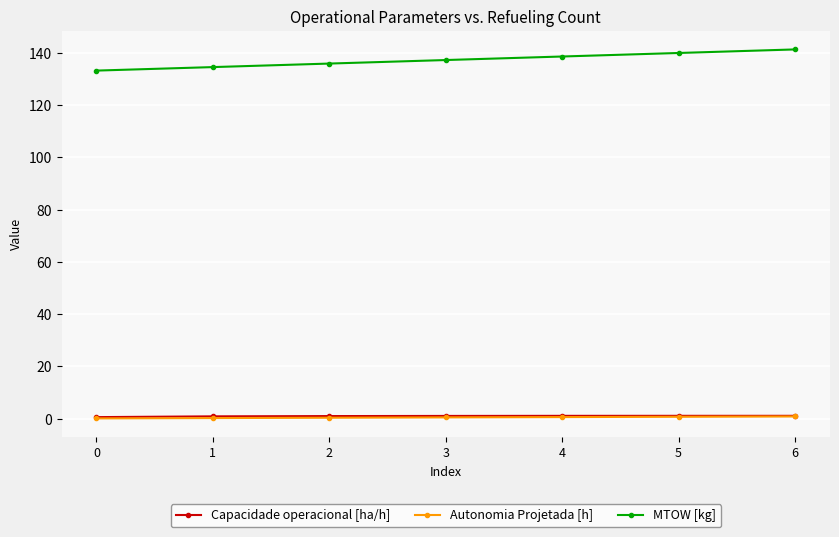

Count the number of data series in this chart.

3